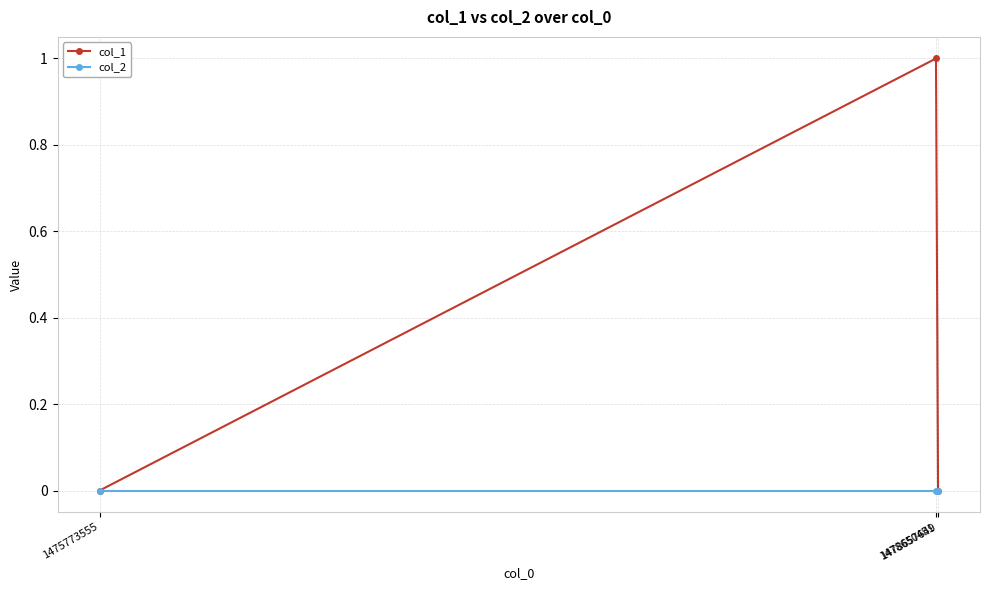

Which series has the widest spread of values?

col_1